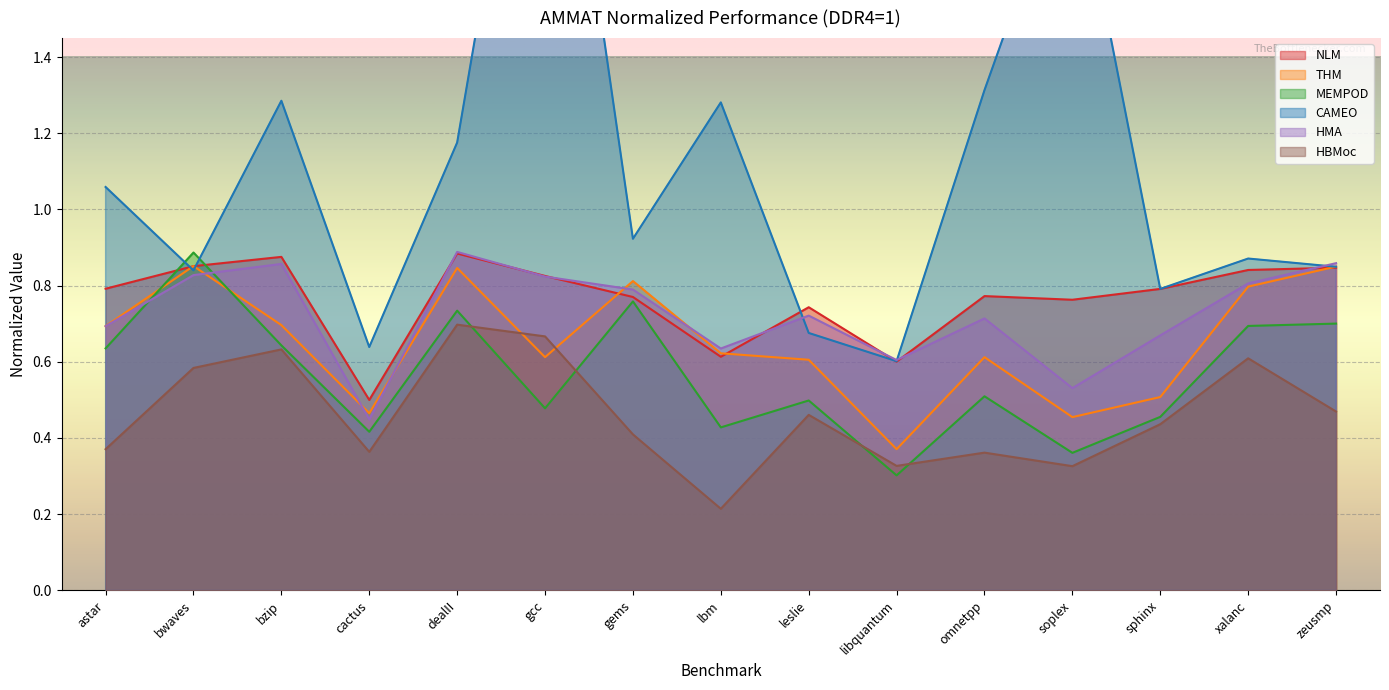

What is the label of the 12th point from the left?

soplex